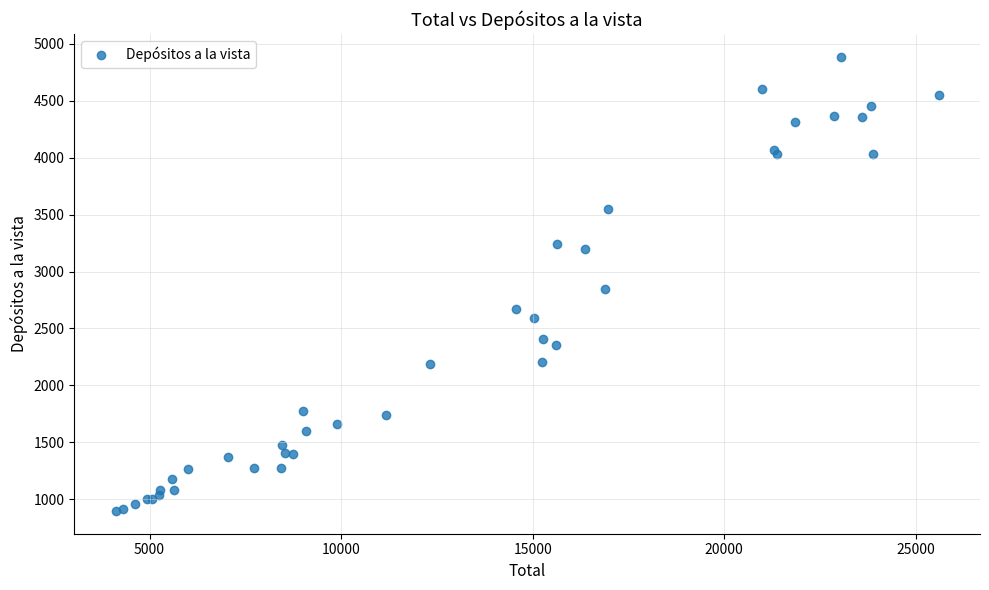

What Y value in the scatter plot is closest to 2892?

2844.5